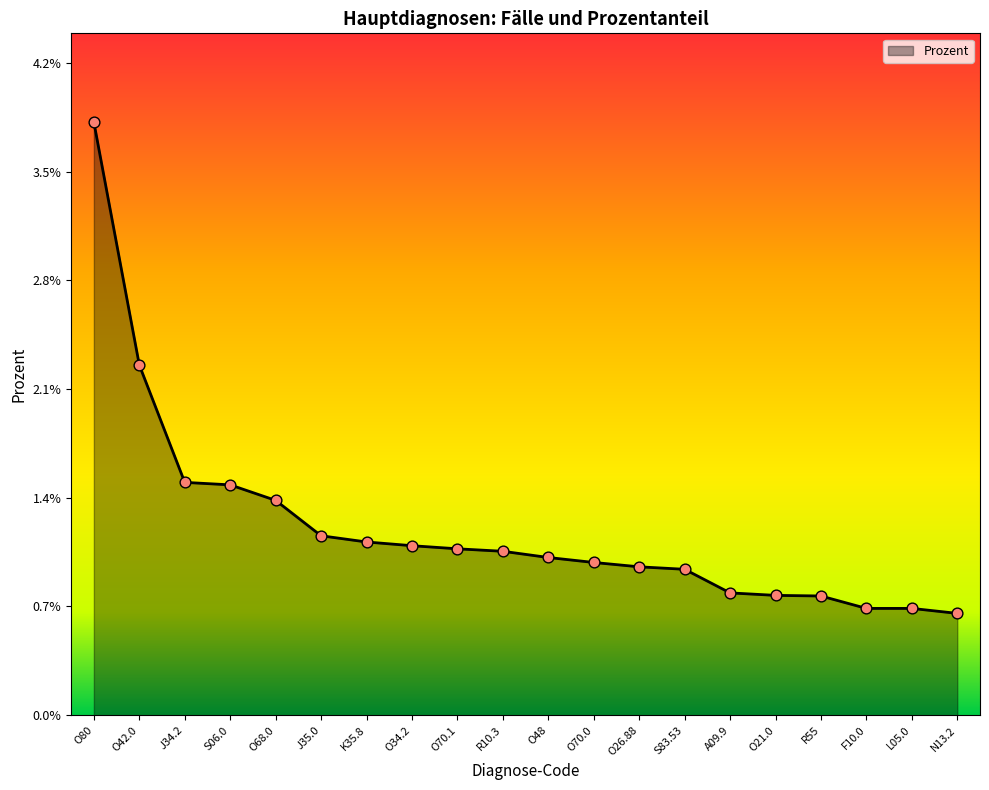

Which has a higher value, O70.0 or O21.0?

O70.0